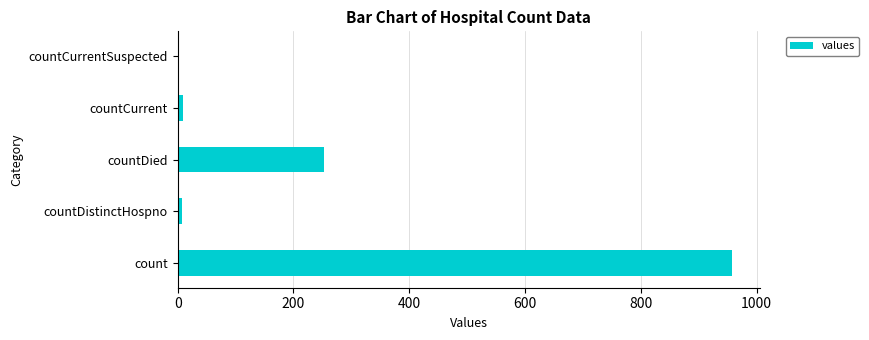

How many distinct data groups are displayed?

1